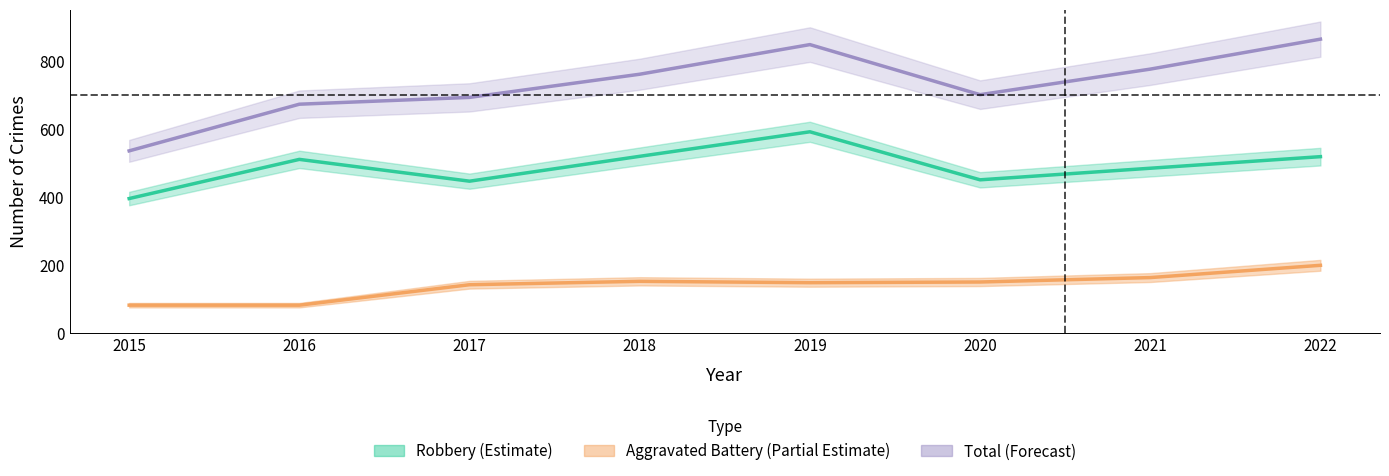

True or false: Robbery (Estimate) and Total (Forecast) intersect in this chart.

False